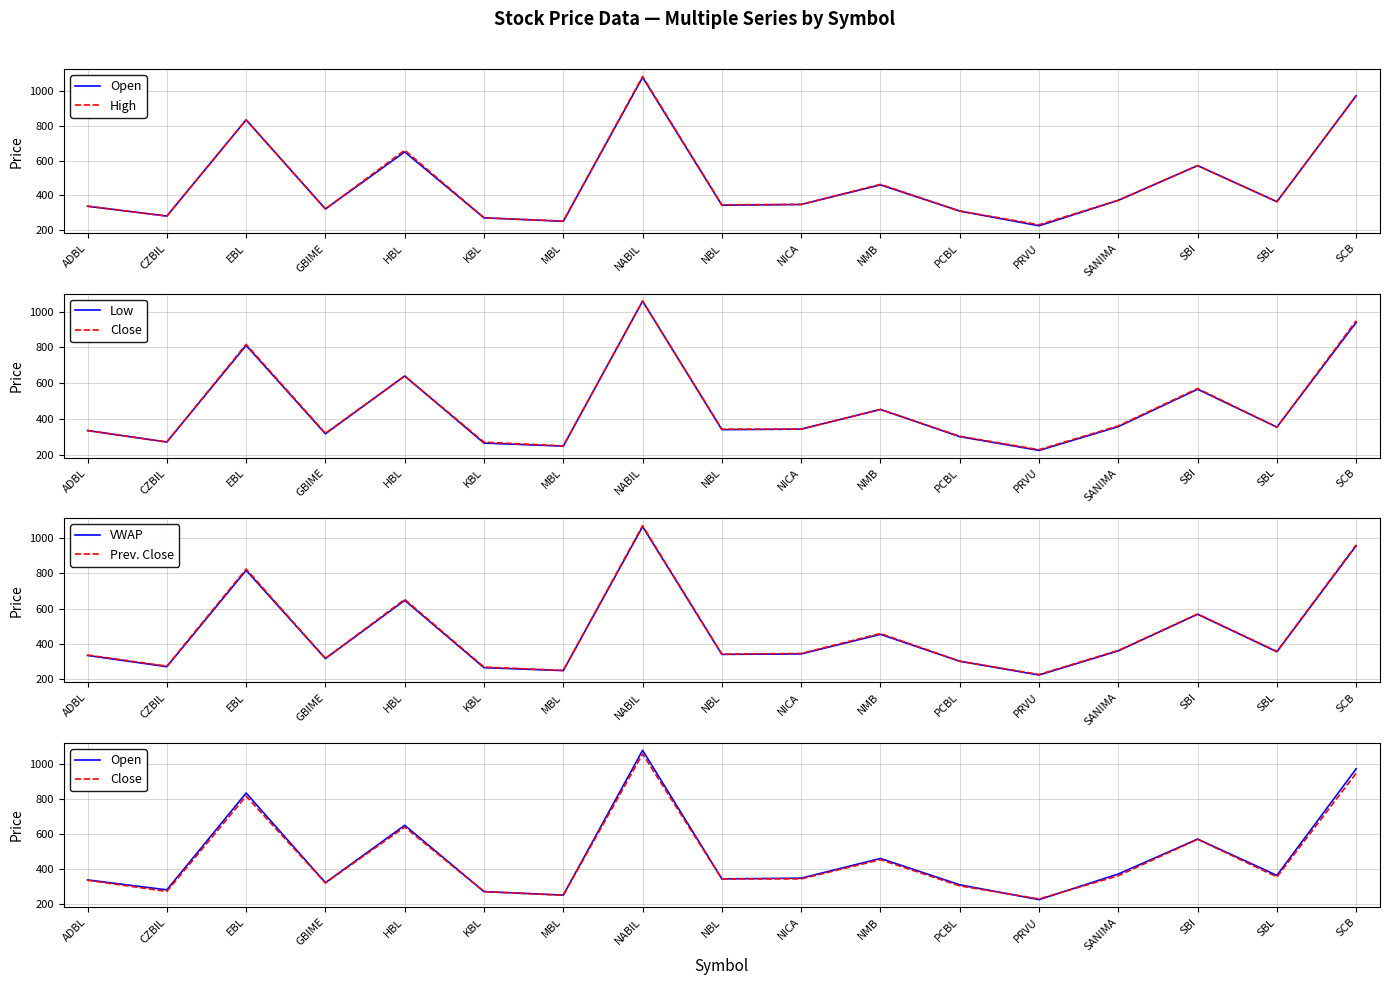

True or false: VWAP has a value of 250.0 at MBL.

True